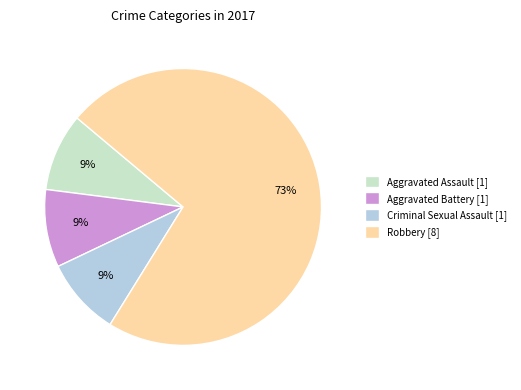

Do Criminal Sexual Assault [1] and Aggravated Battery [1] together represent more than half of the pie?

No